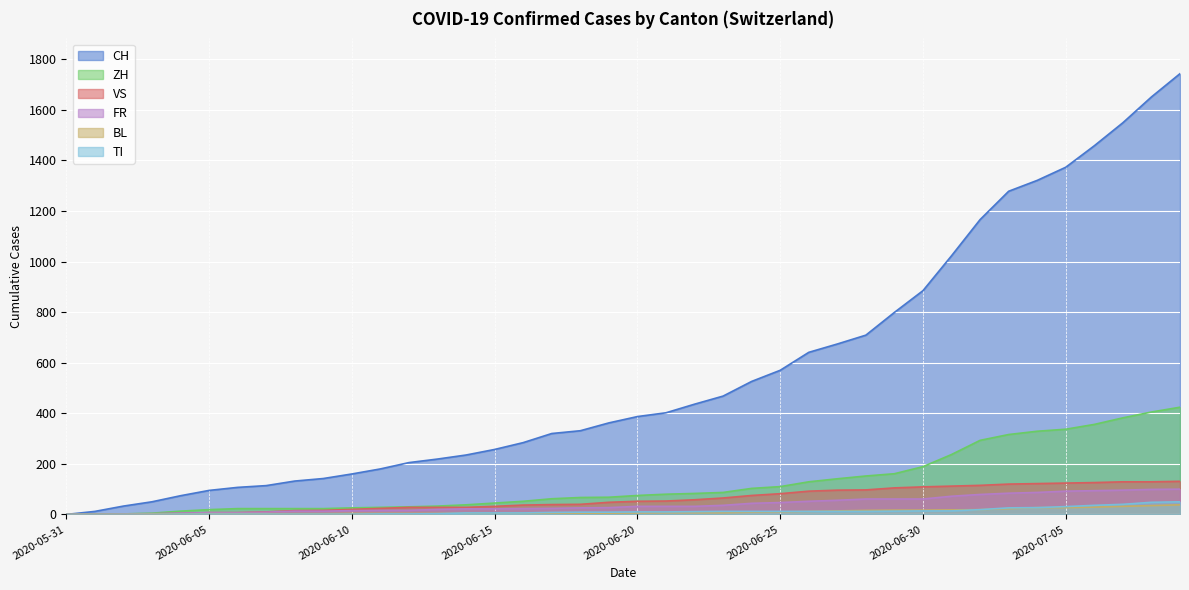

Which series has the widest spread of values?

CH